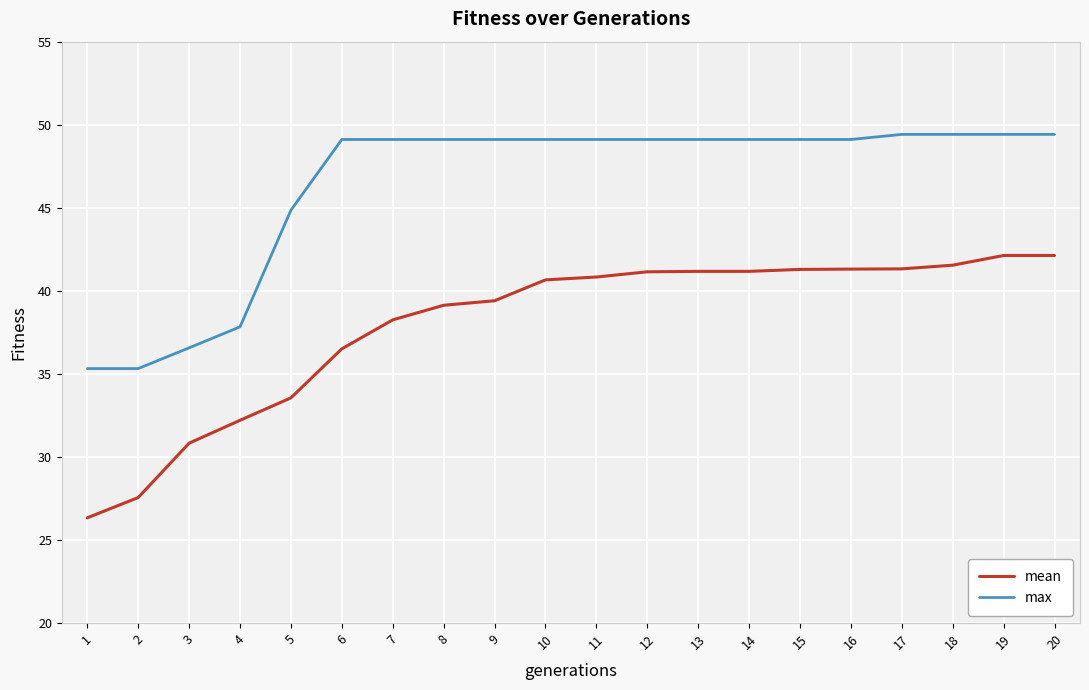

Which series has the largest range (max minus min)?

mean